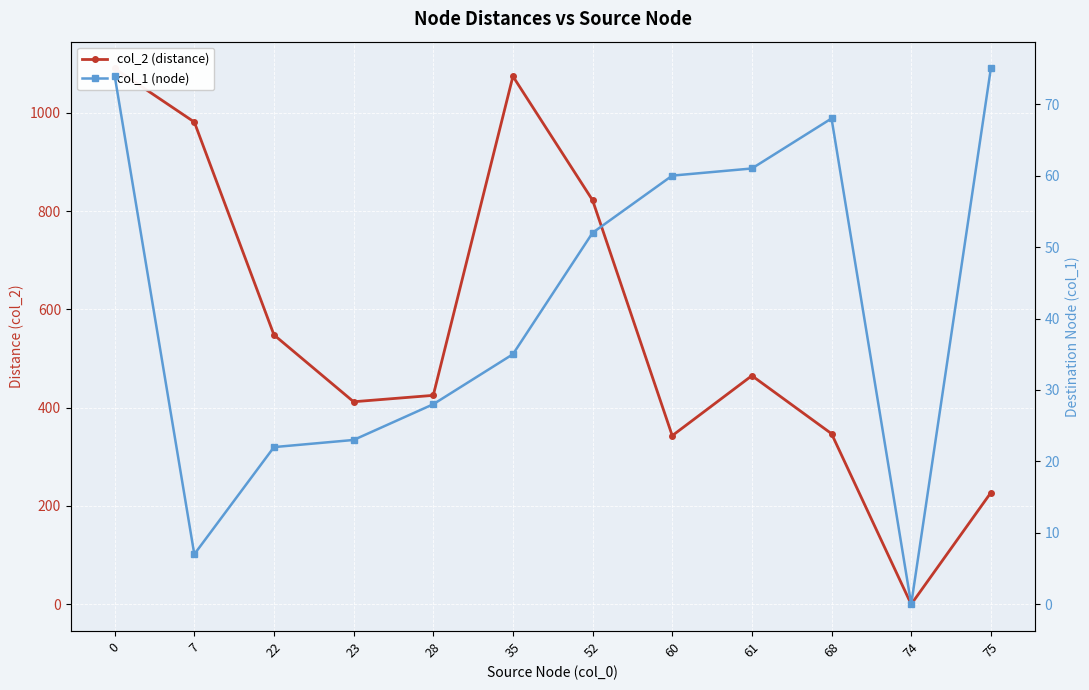

True or false: col_2 (distance) and col_1 (node) intersect in this chart.

False